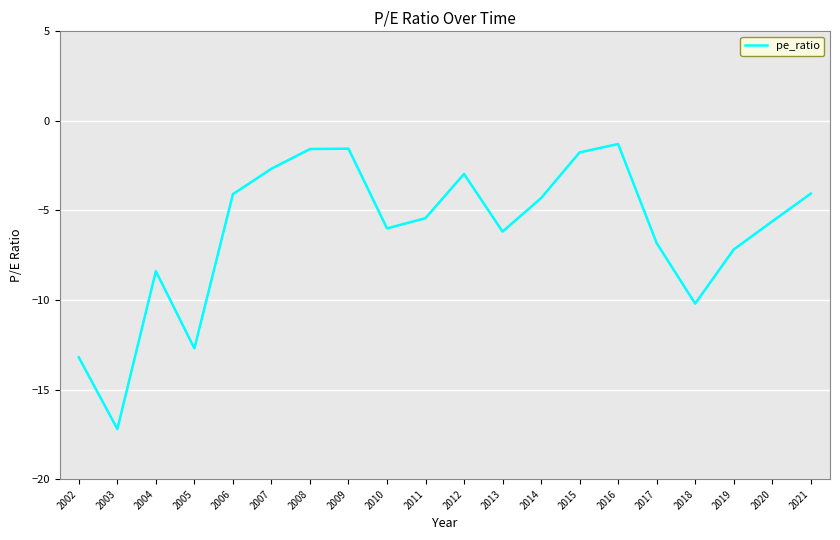

Rank the categories by value from lowest to highest.

2003, 2002, 2005, 2018, 2004, 2019, 2017, 2013, 2010, 2020, 2011, 2014, 2006, 2021, 2012, 2007, 2015, 2008, 2009, 2016